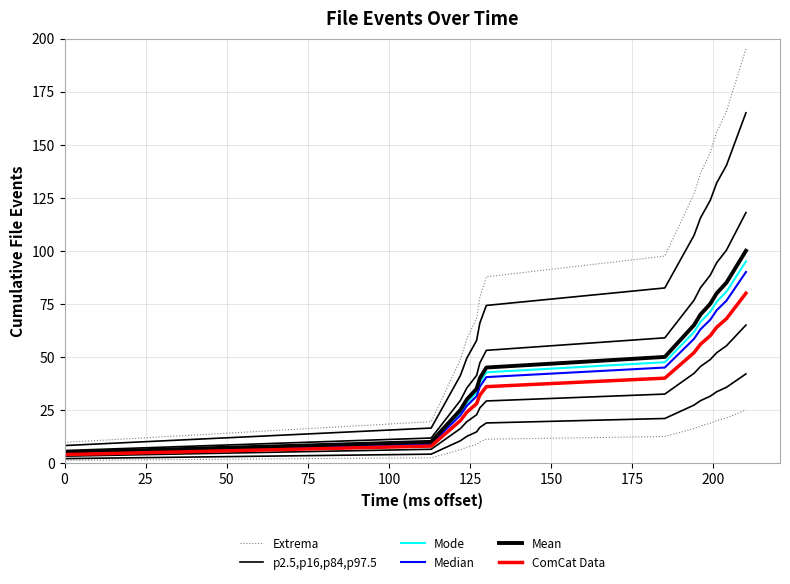

True or false: ComCat Data has a value of 65.6 at 225.

False